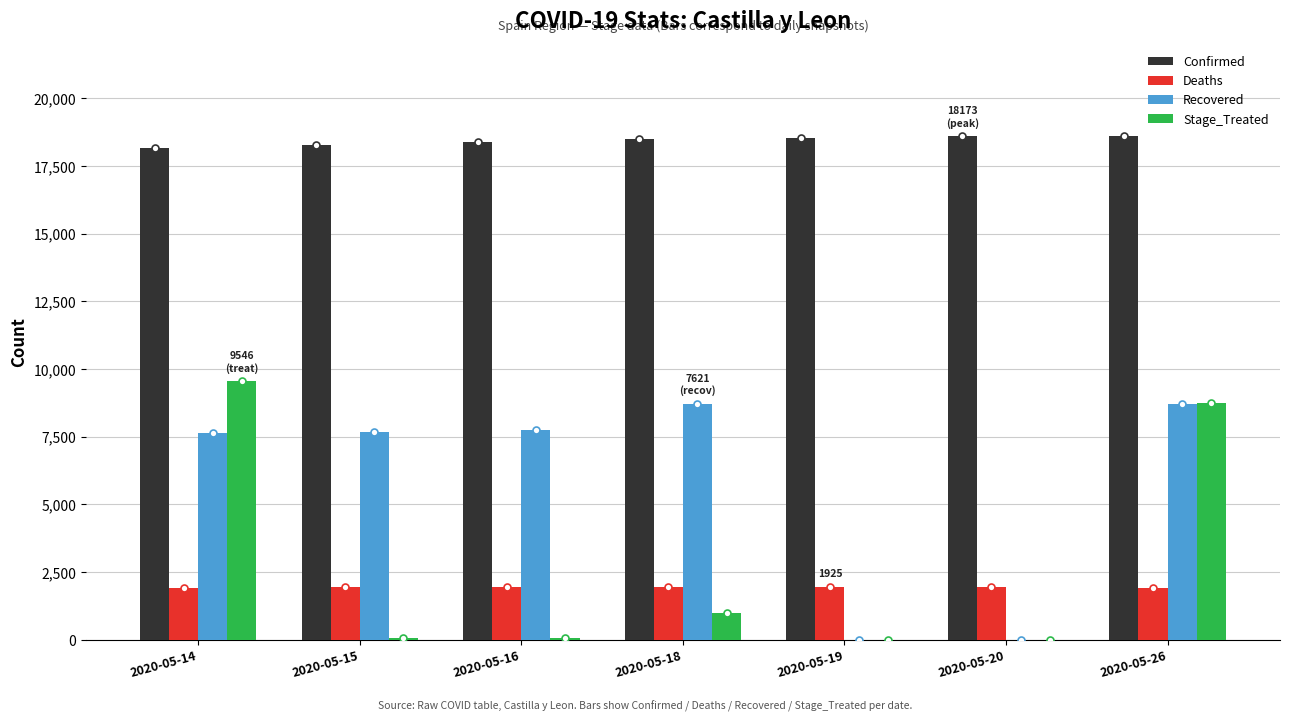

Which series changed the most between 2020-05-16 and 2020-05-26?

Stage_Treated